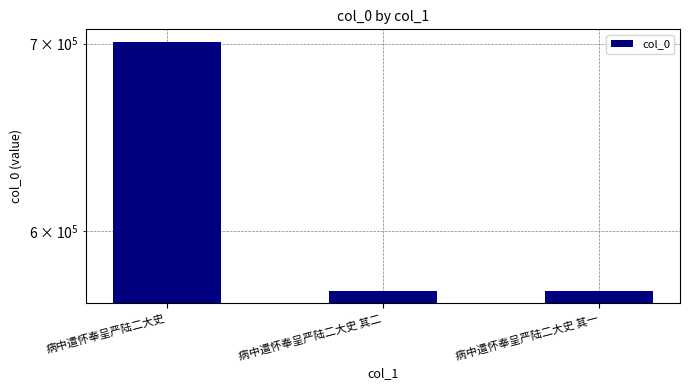

Reading left to right, transcribe all the data shown in this chart.

701081	571328	571327